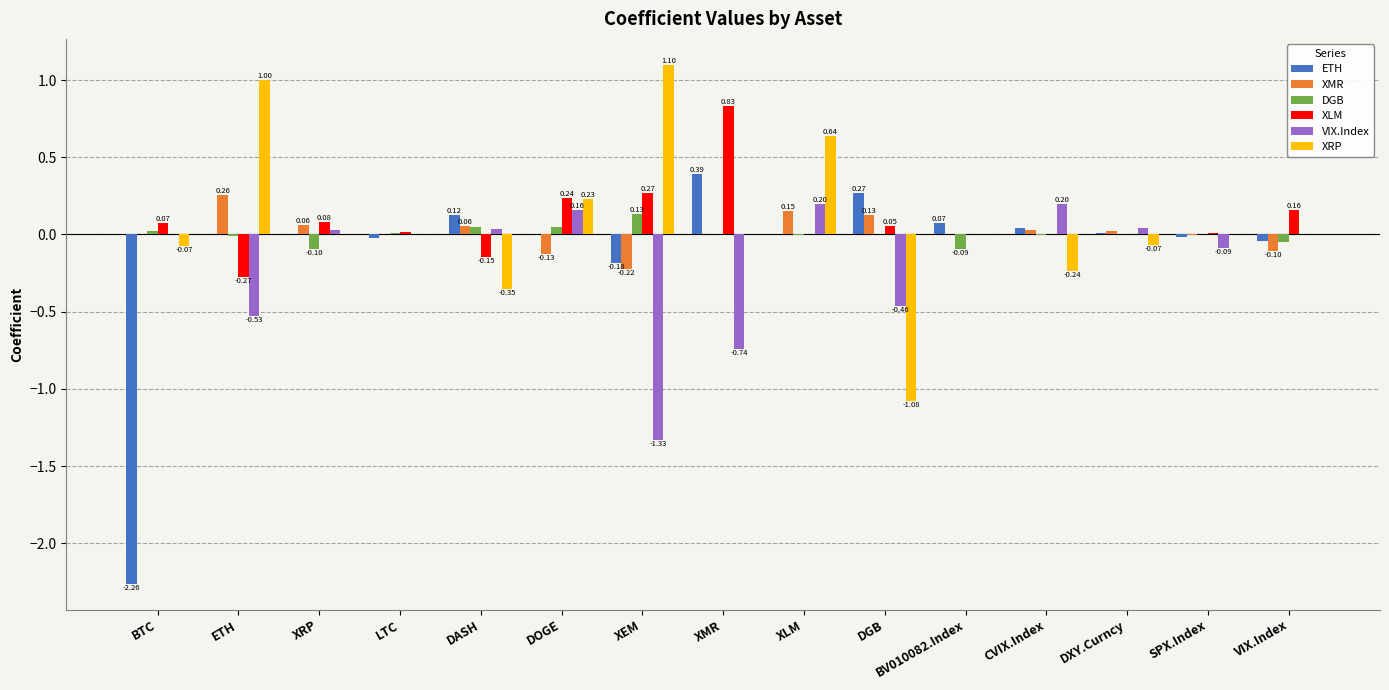

At which label does XLM reach its peak?

XMR